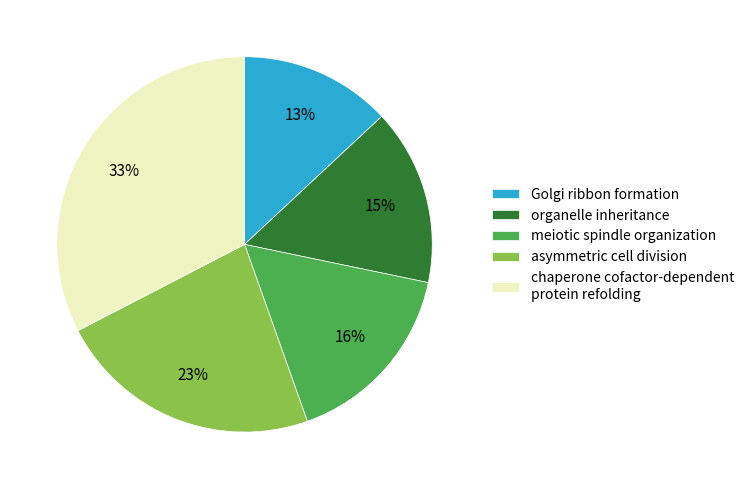

What percentage is the asymmetric cell division slice, to the nearest percent?

23%